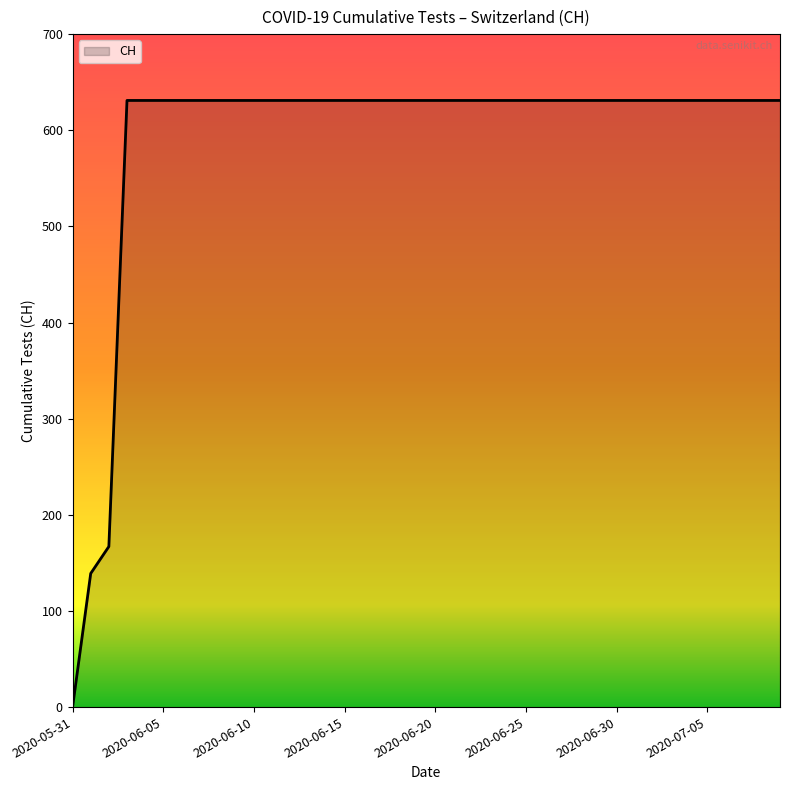

What is the greatest value displayed?

631